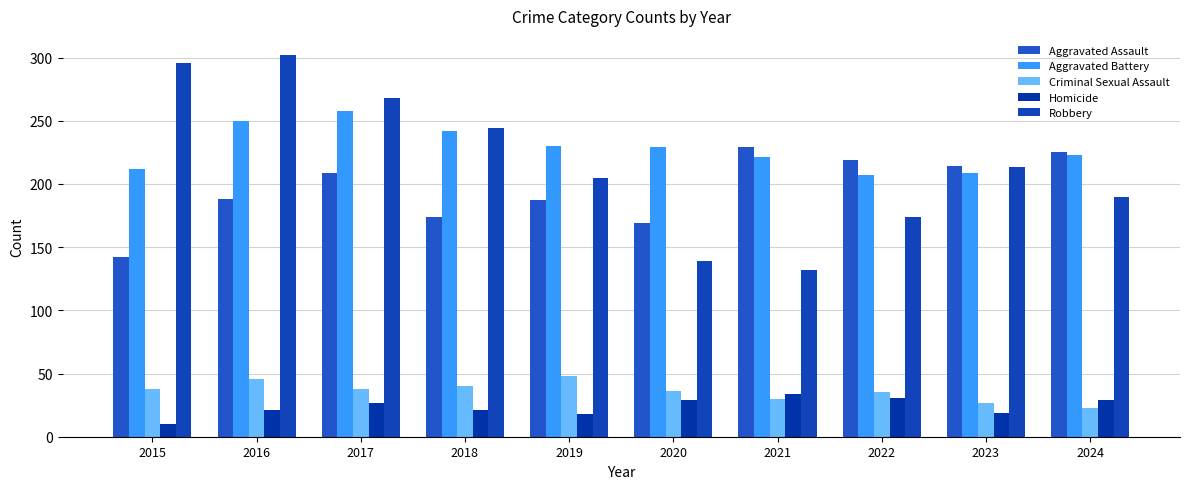

How many data points does each series have?

10